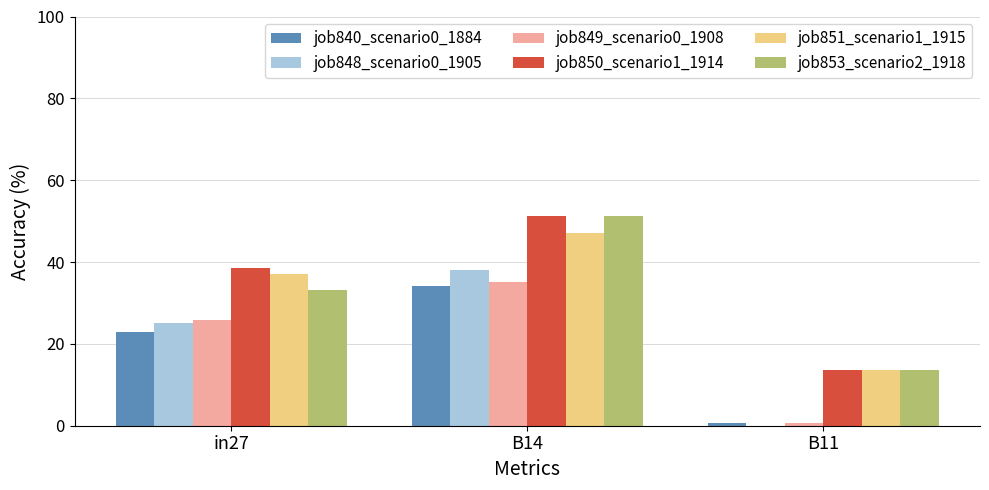

What is the spread (max minus min) of values at in27?

15.5